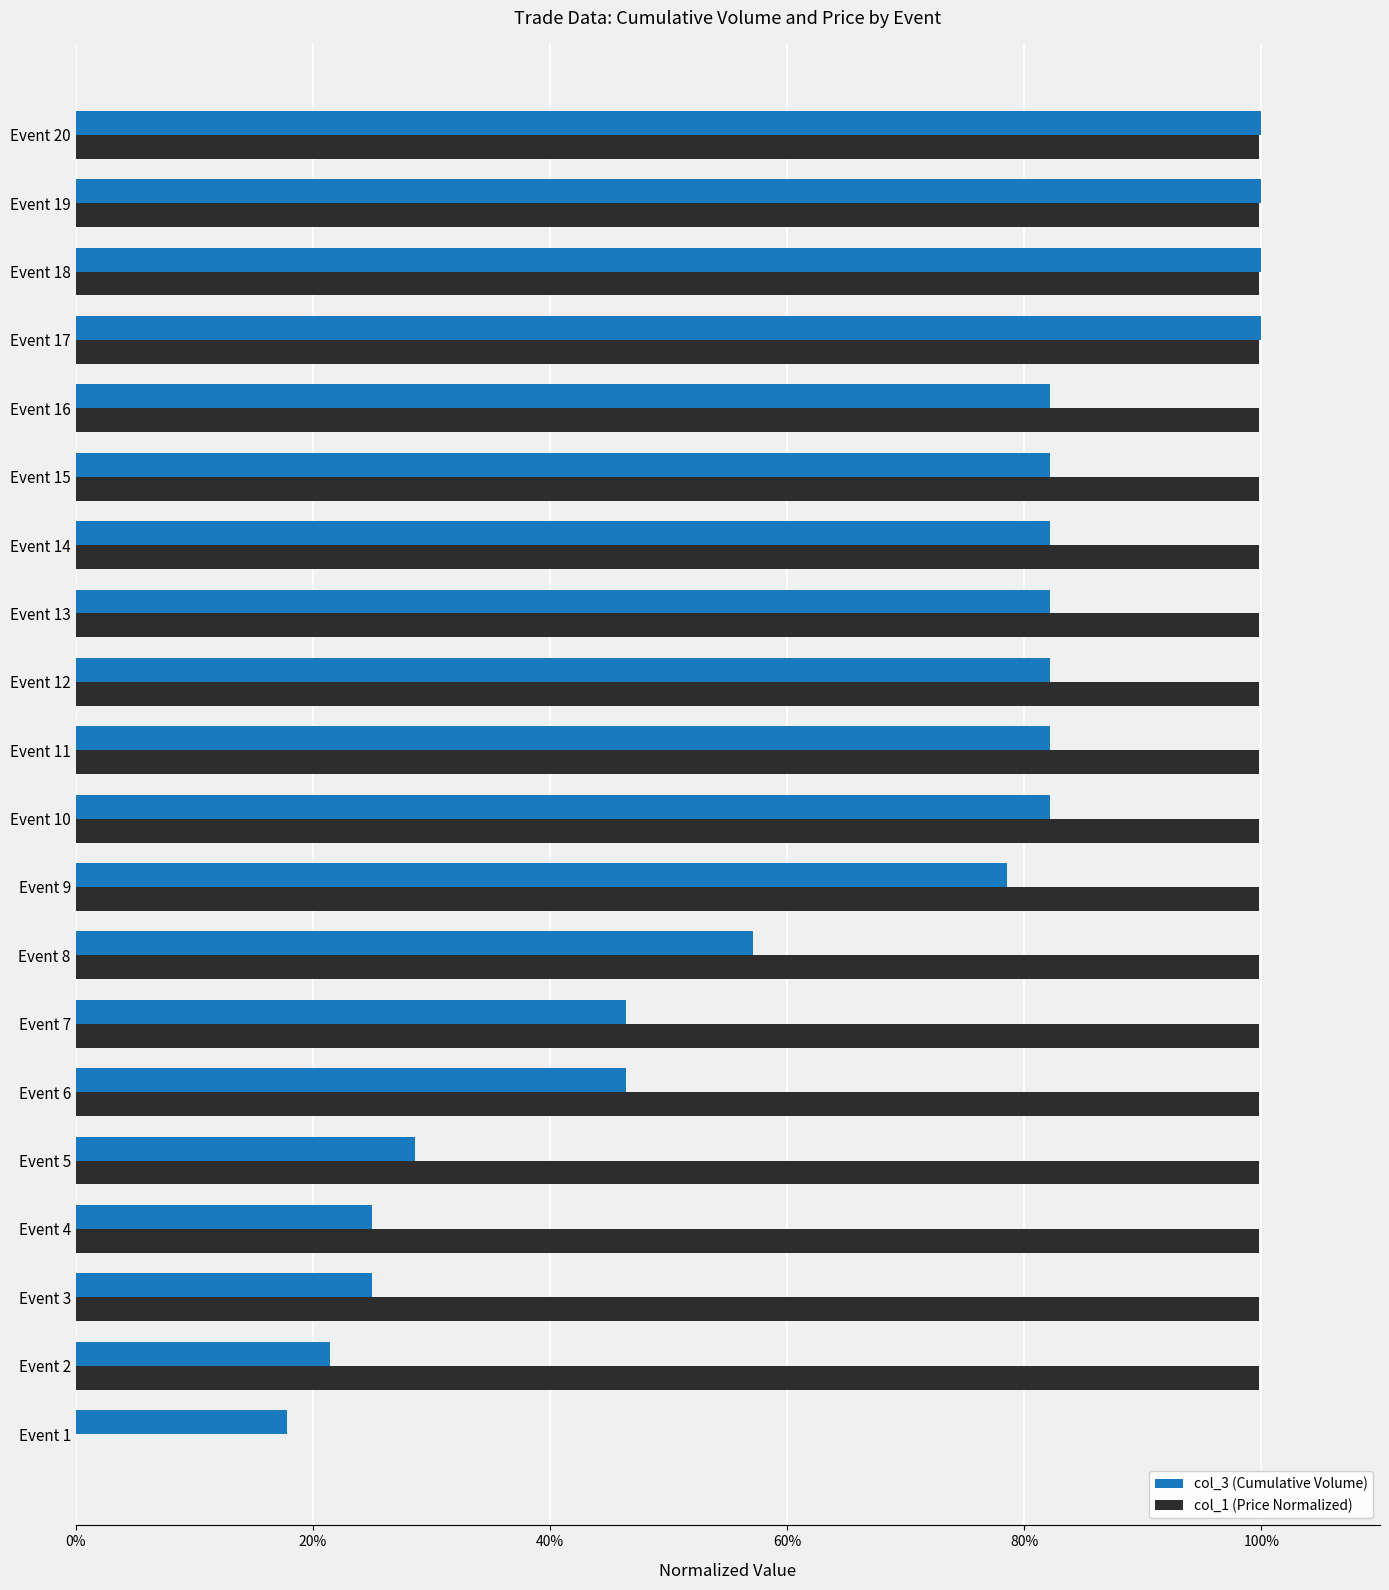

What are all the series names shown in the legend?

col_3 (Cumulative Volume), col_1 (Price Normalized)